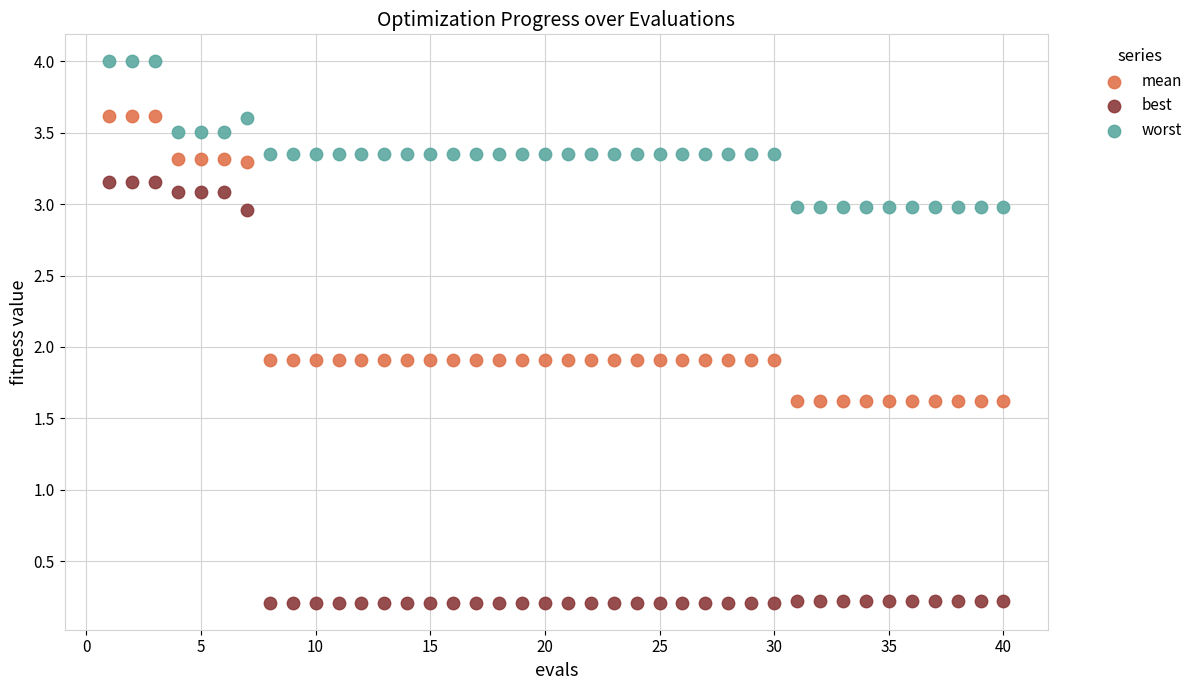

Which series contains the highest Y value?

worst